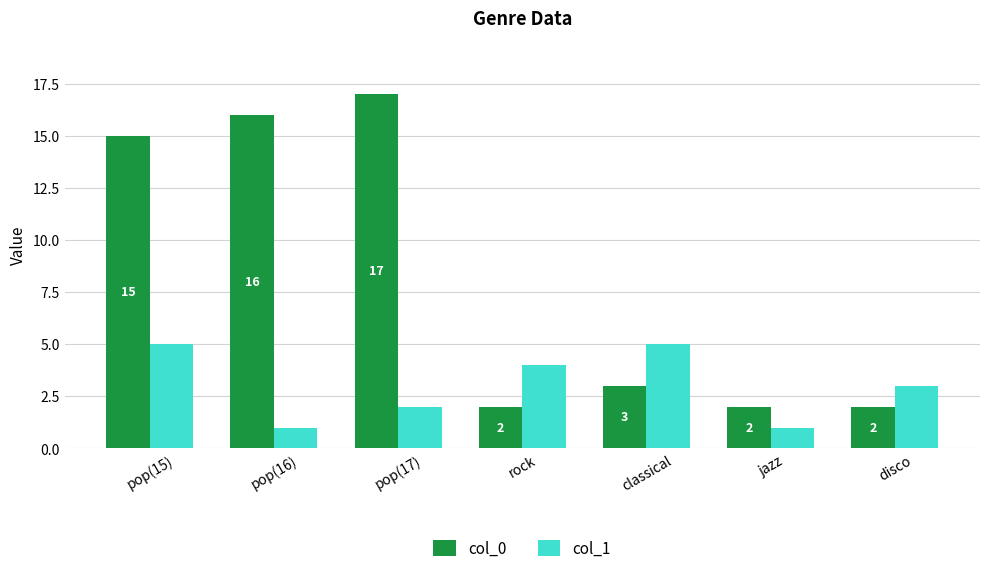

Is the value of col_0 at pop(16) greater than the value of col_1 at disco?

Yes